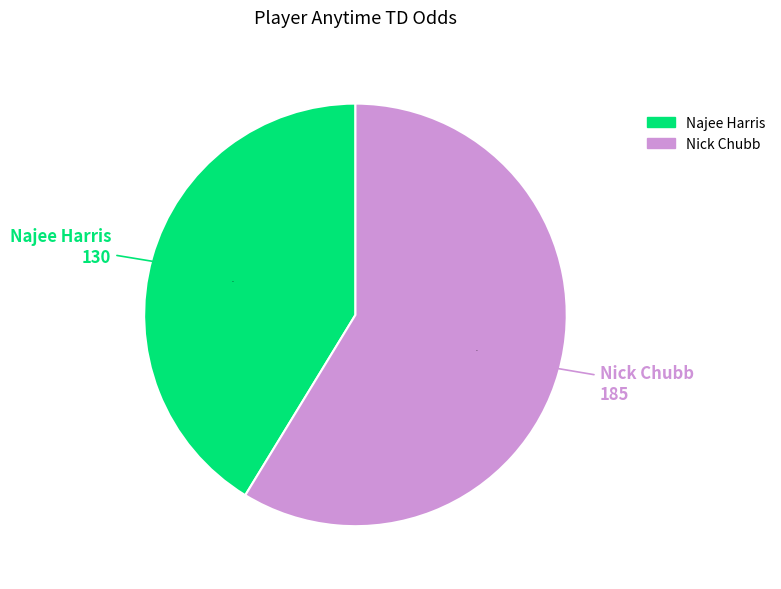

Do Nick Chubb and Najee Harris together represent more than half of the pie?

Yes